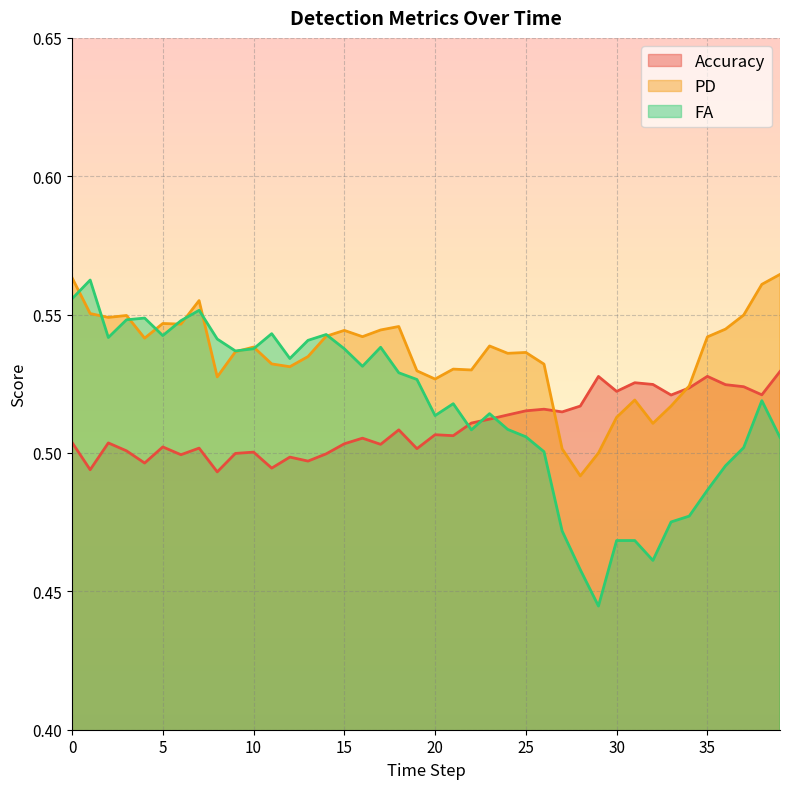

How many lines are shown in the chart?

3